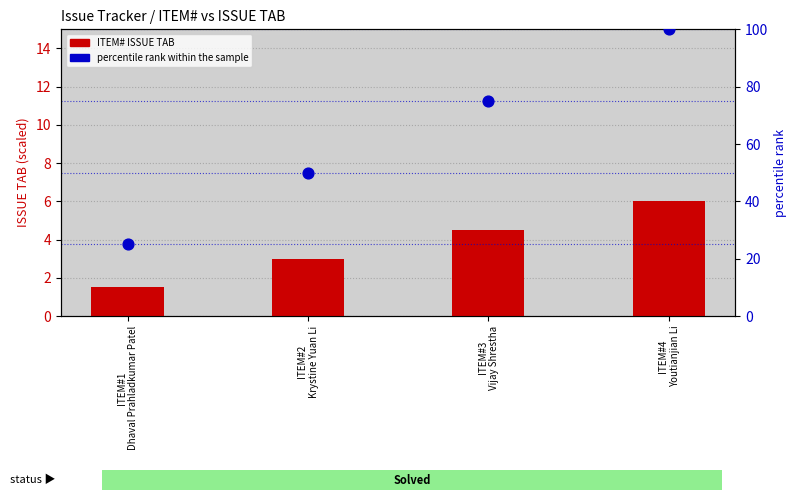

At which category is the sum across all series the highest?

ITEM#4
Youtianjian Li